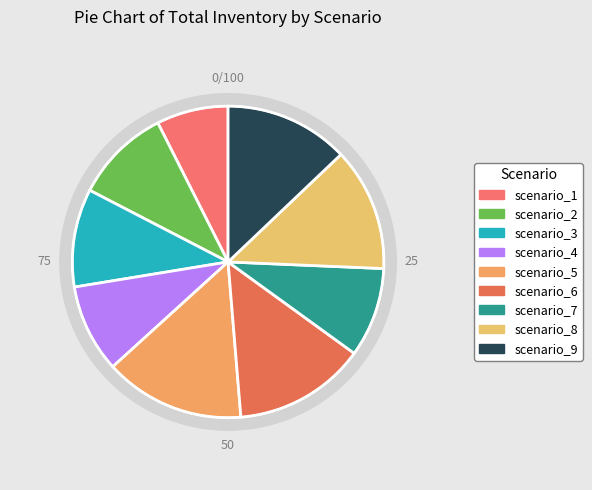

Is there a majority slice in this chart?

No